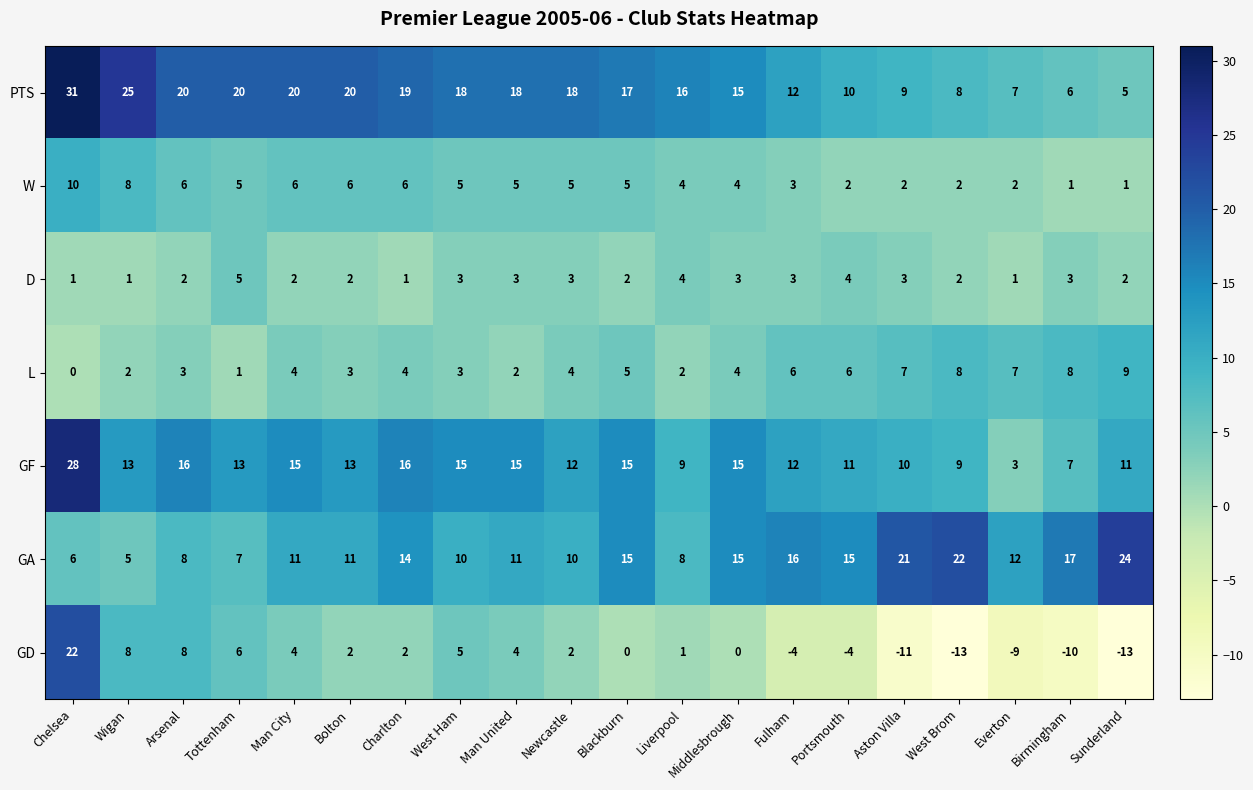

At which label does GF first exceed 13?

Chelsea